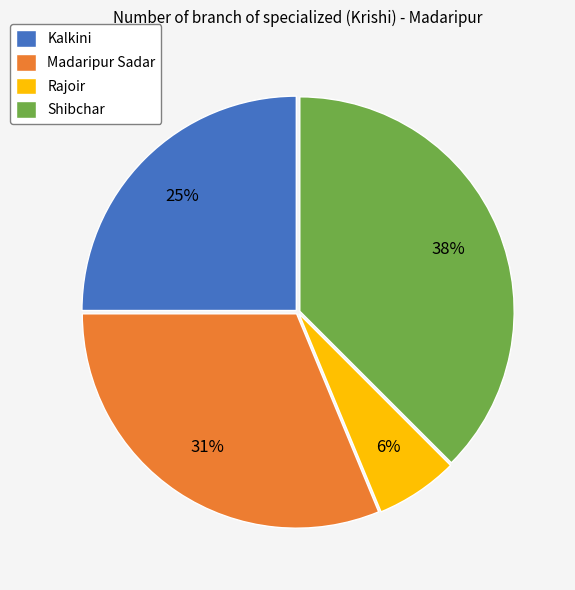

Between Kalkini and Madaripur Sadar, which is larger?

Madaripur Sadar